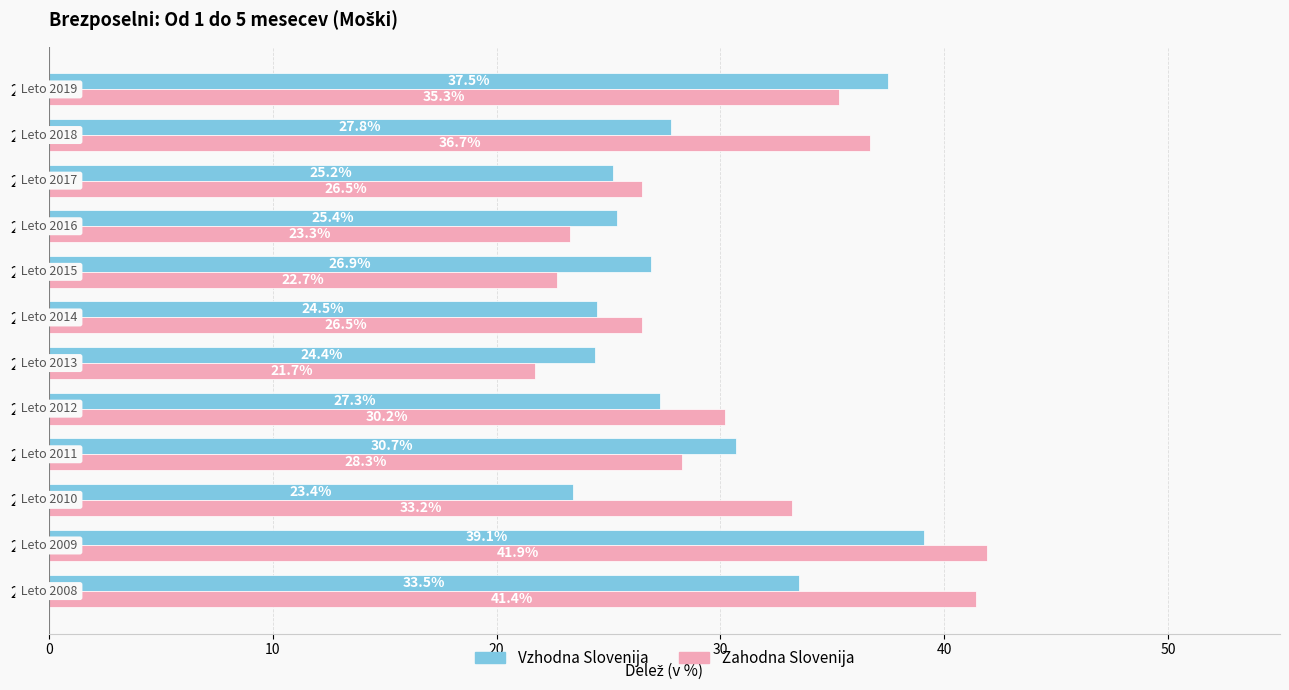

What is the minimum value for Zahodna Slovenija?

21.7